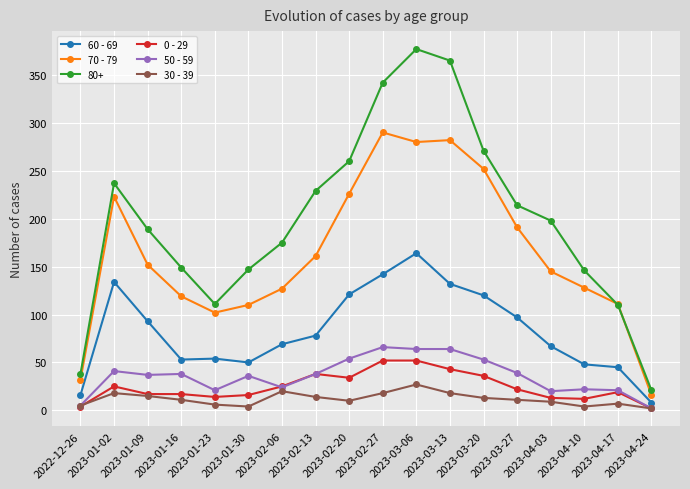

What is the value of the 70 - 79 point at the 9th from the left?

226